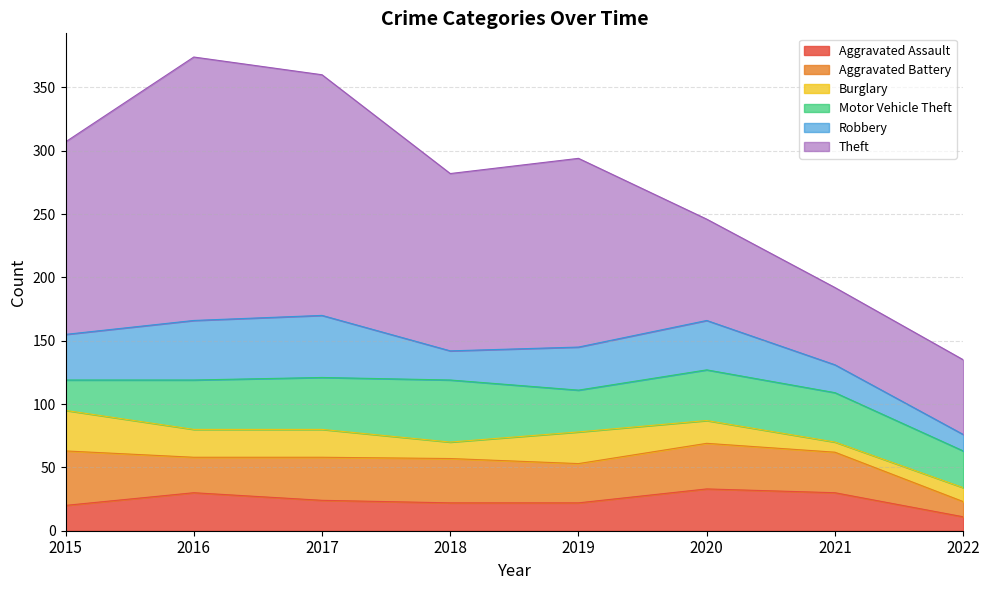

List the labels in order of Aggravated Assault value, smallest first.

2022, 2015, 2018, 2019, 2017, 2016, 2021, 2020